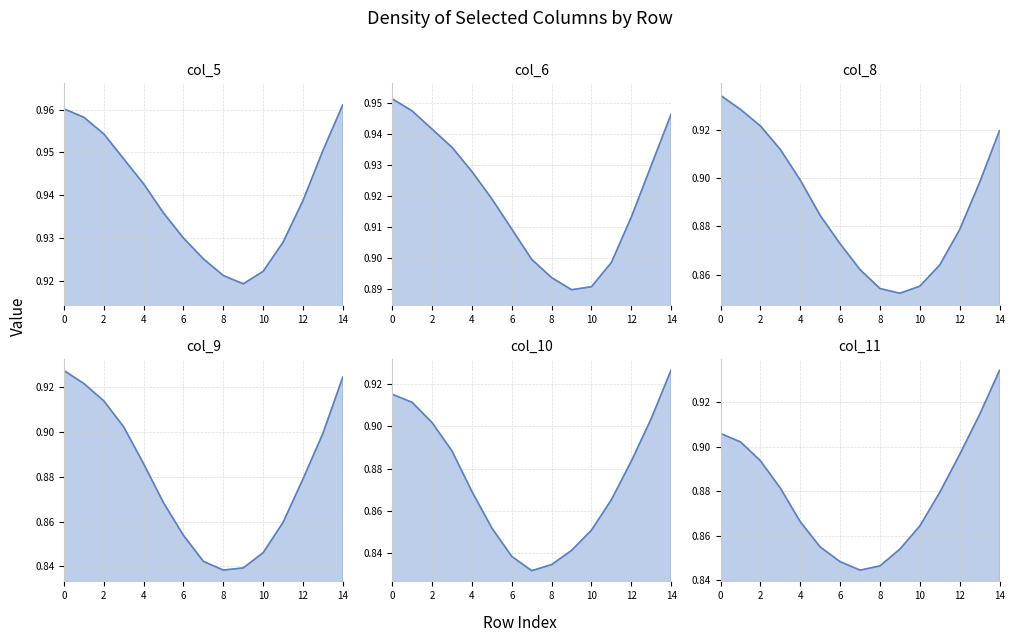

List the series in order of their peak value, highest first.

col_5, col_6, col_8, col_11, col_9, col_10